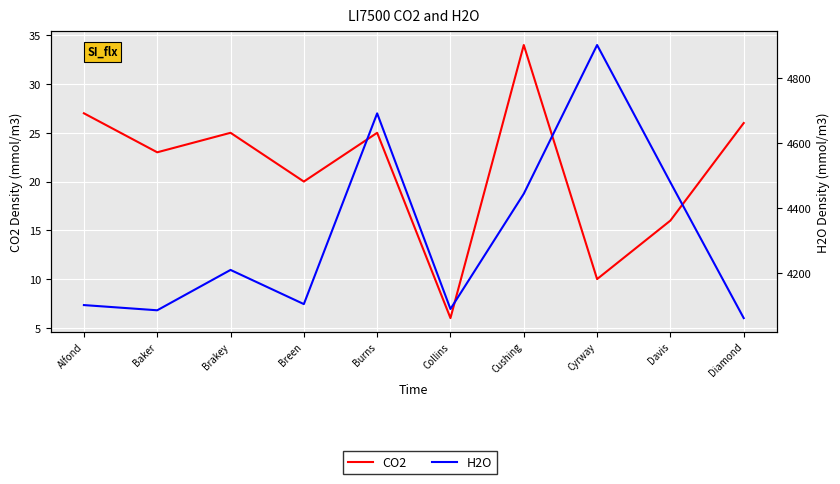

How many lines are shown in the chart?

2